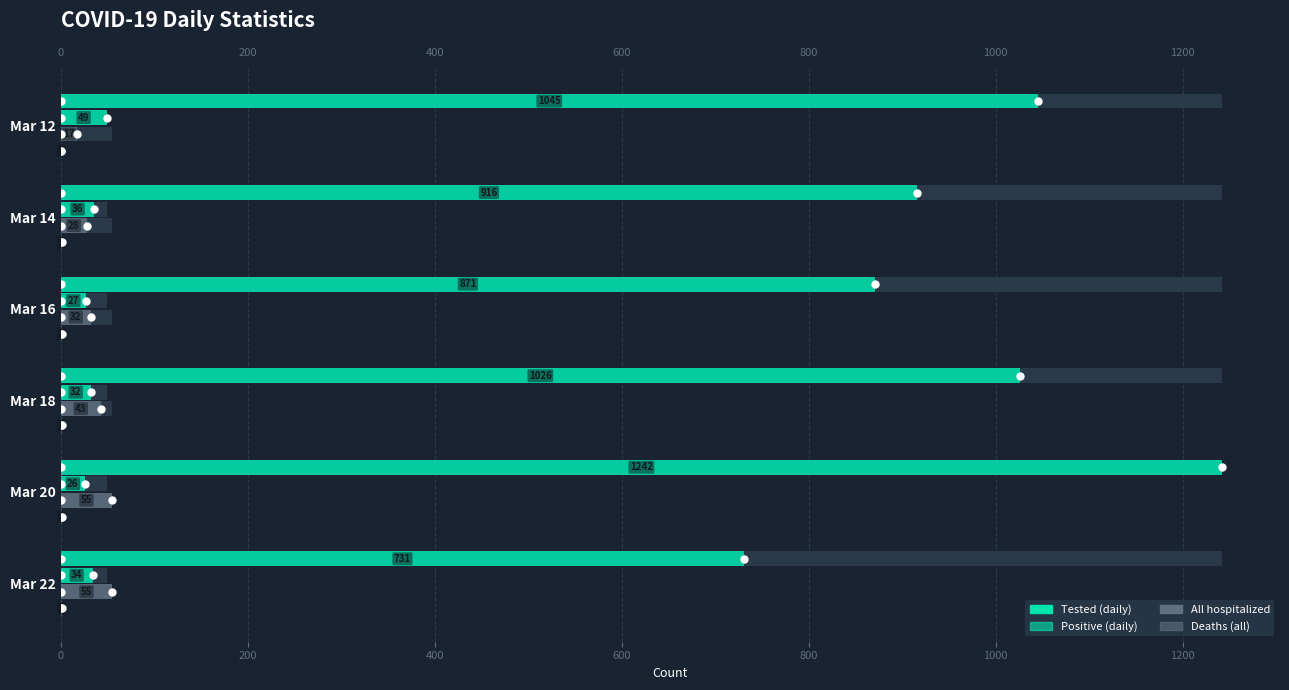

How many data points does each series have?

6